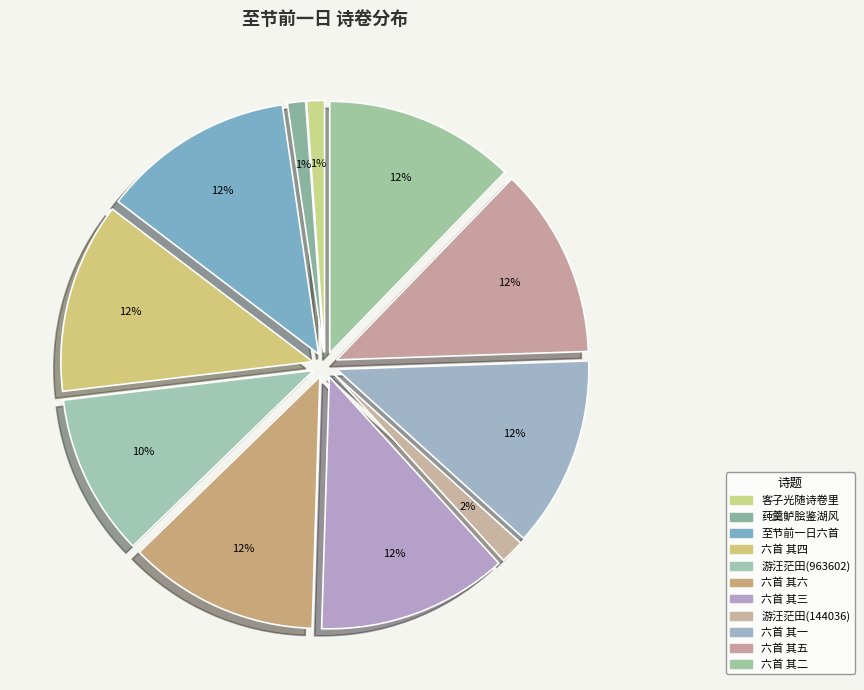

Which slice is the smallest?

至节前一日·客子光随诗卷里